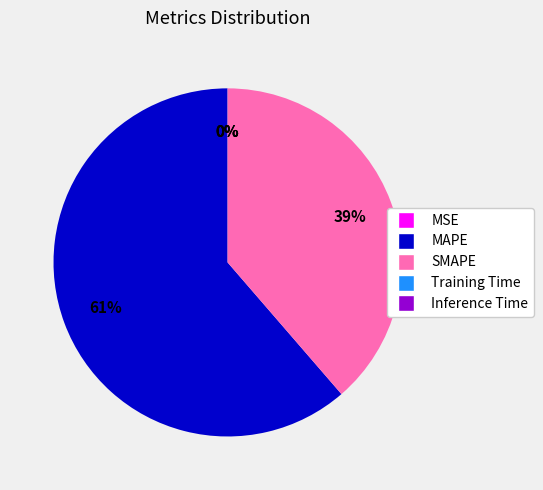

What percentage is the SMAPE slice, to the nearest percent?

39%